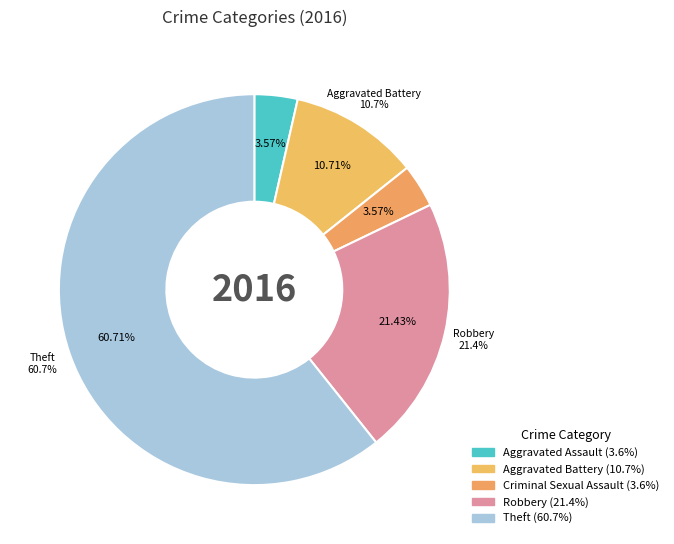

Which slice is the smallest?

Aggravated Assault